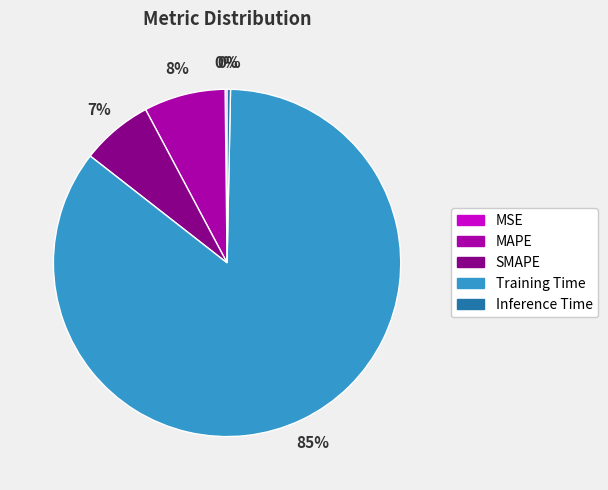

True or false: MAPE accounts for 8% of the total.

True